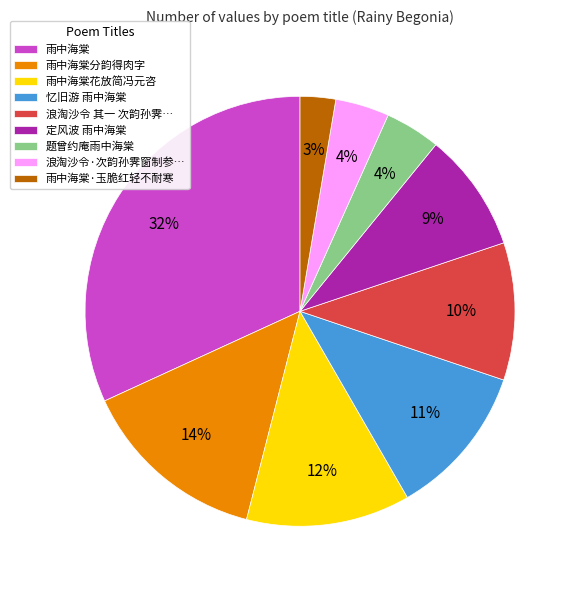

Count the number of slices in the pie.

9